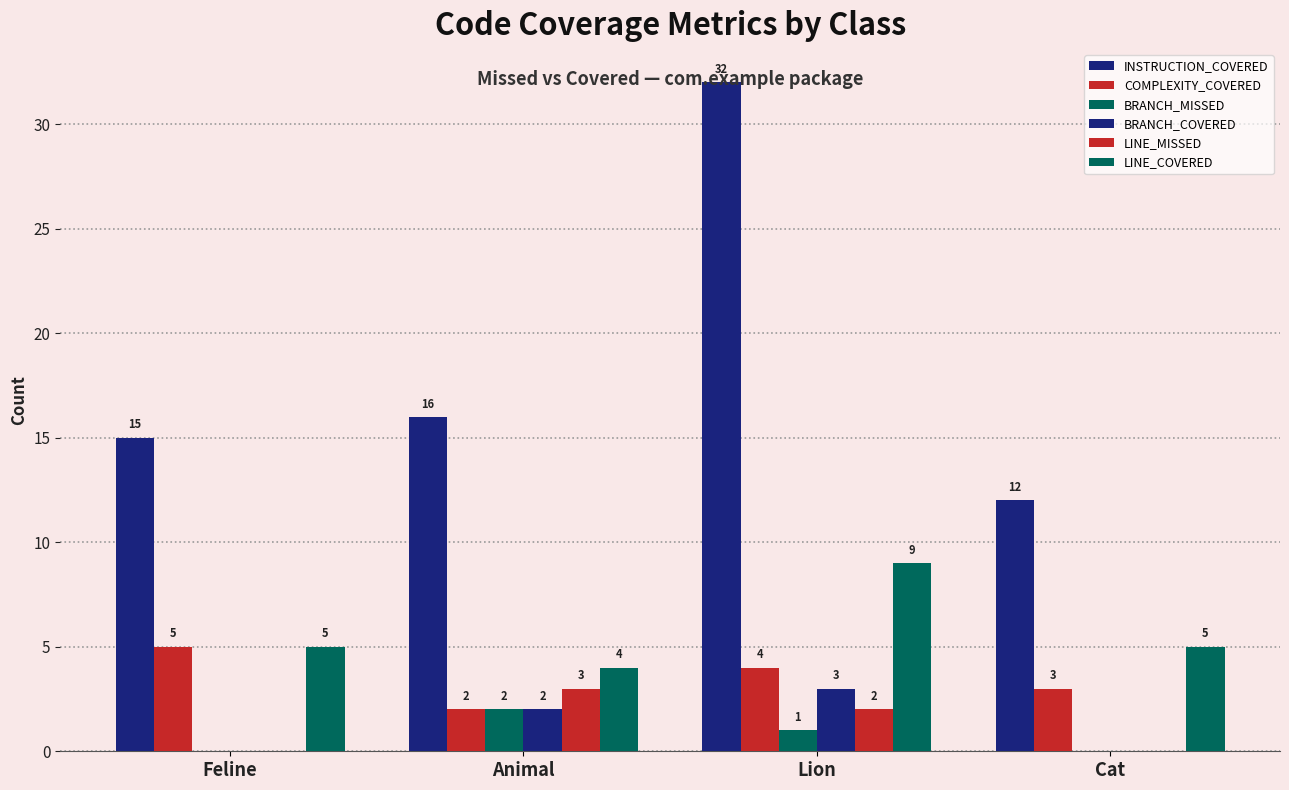

Are the bars horizontal?

No